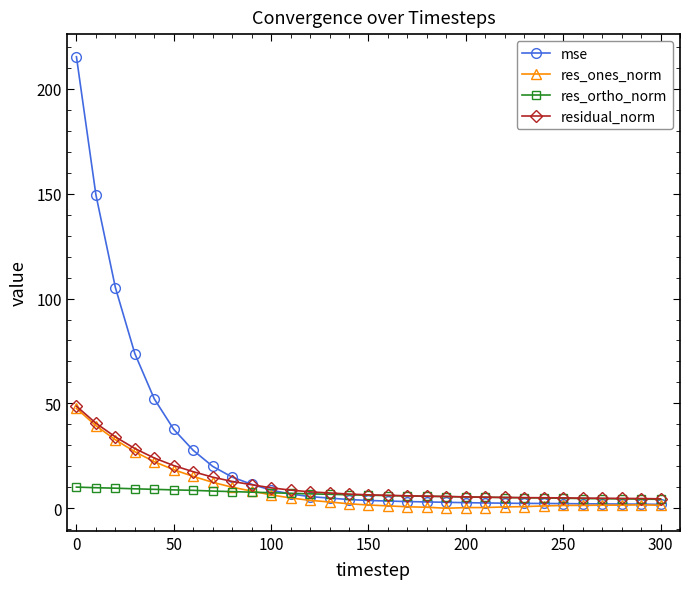

Count the number of data series in this chart.

4